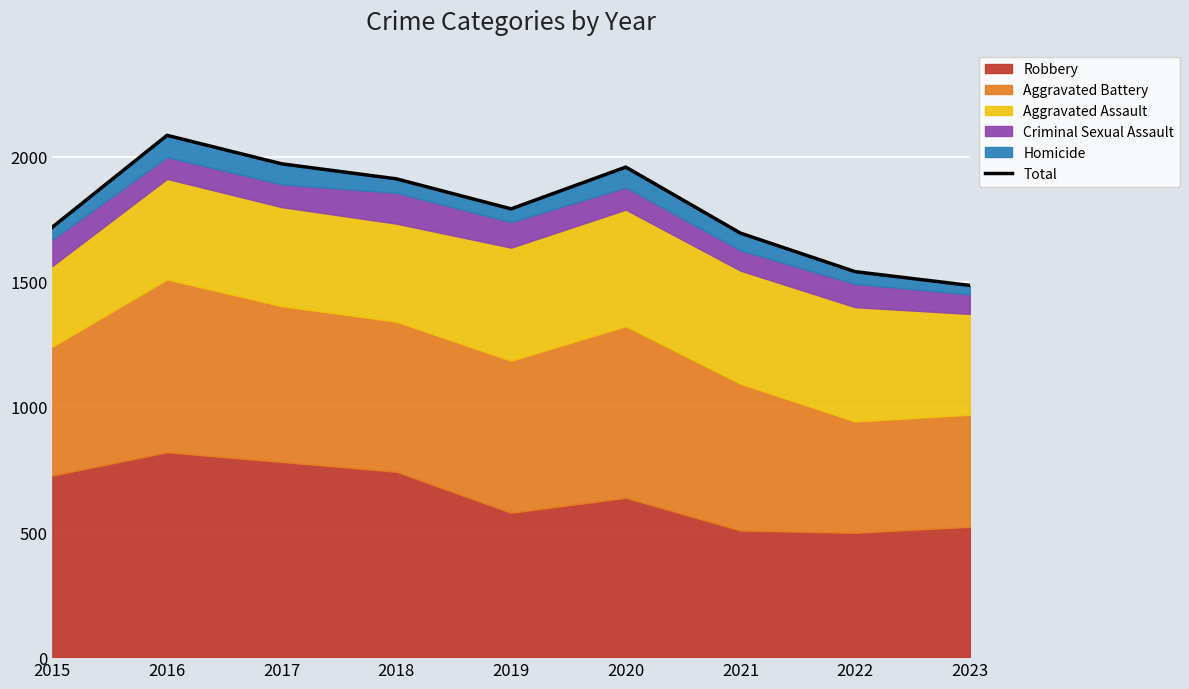

What is the change in value from 2021 to 2022?

-154